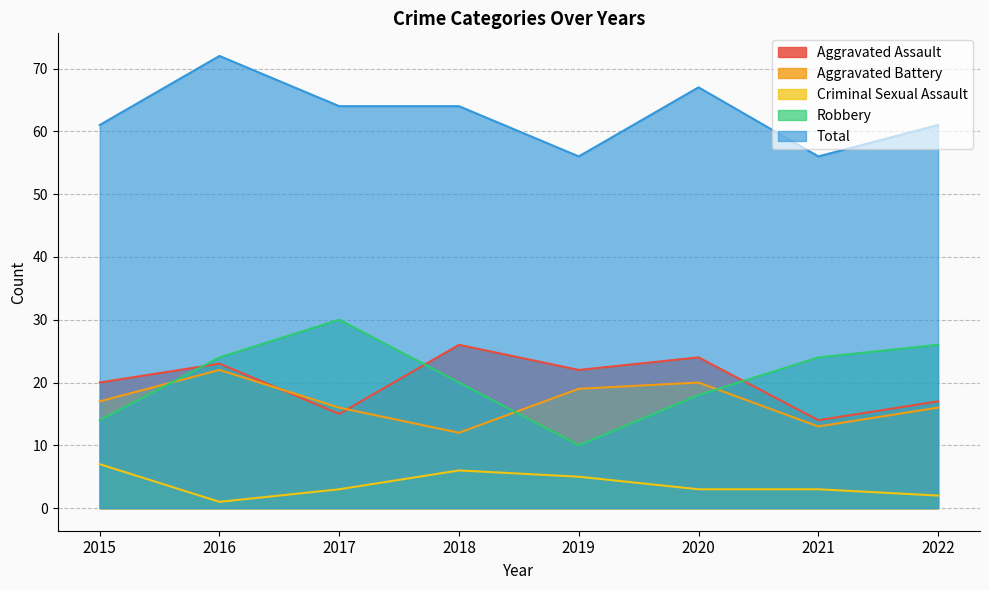

Is the value of Aggravated Battery at 2016 greater than the value of Criminal Sexual Assault at 2022?

Yes